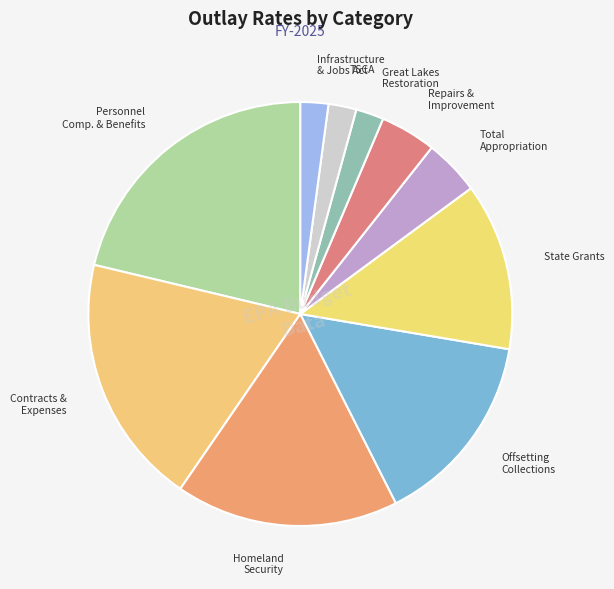

The Personnel Comp. & Benefits slice represents 21% of the pie. True or false?

True